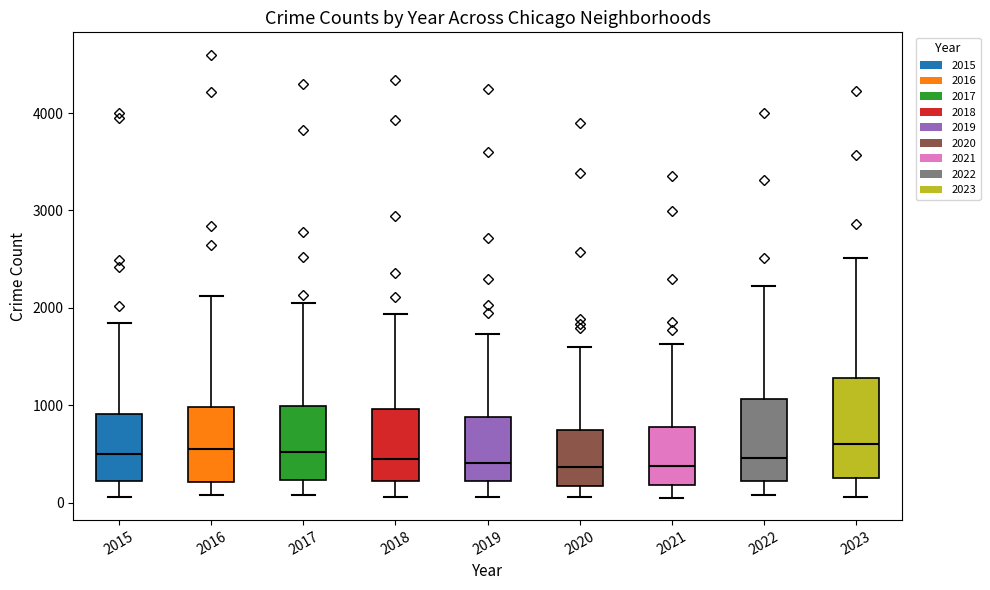

Comparing the boxes themselves (not the whiskers), which one is the tallest?

2023